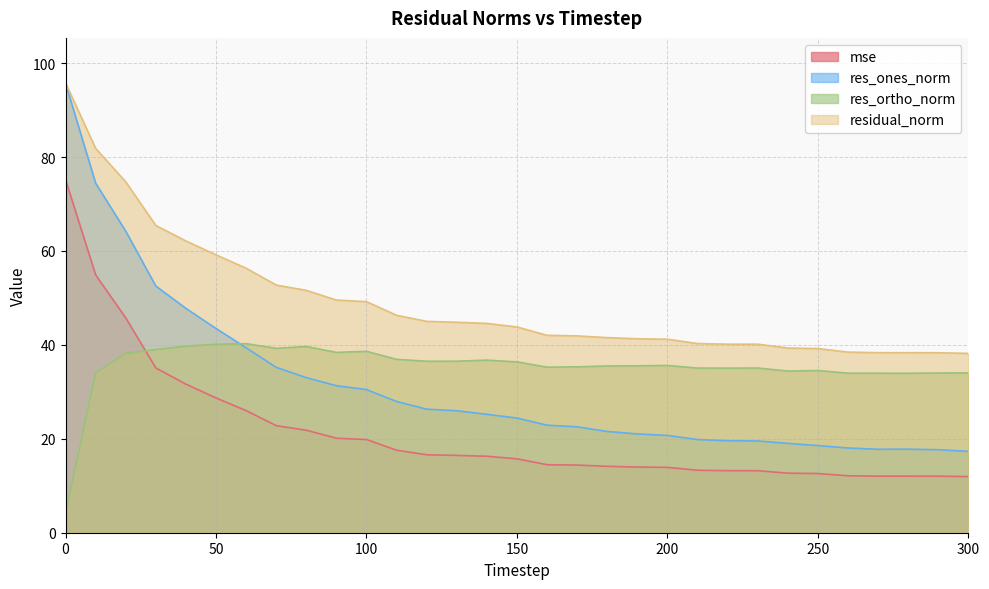

What is the difference between the maximum and minimum values in the residual_norm series?

57.6